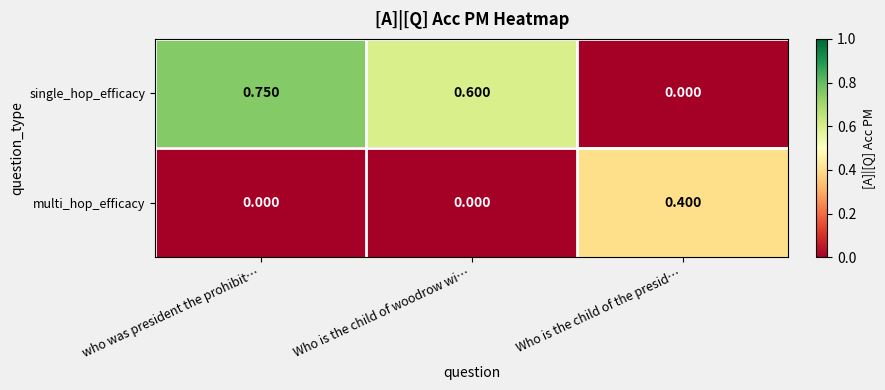

Which label corresponds to the largest value in the chart?

who was president the prohibit…